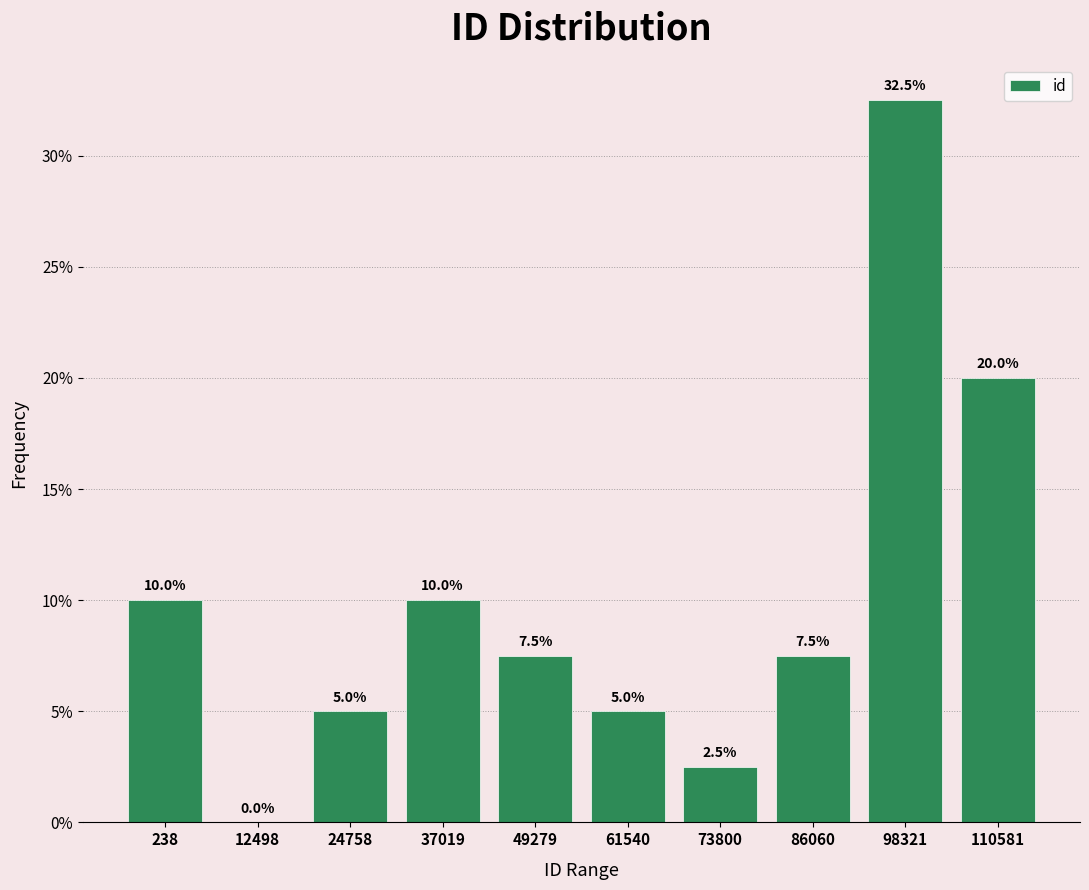

Is it true that the value at 238 is 16.2?

False